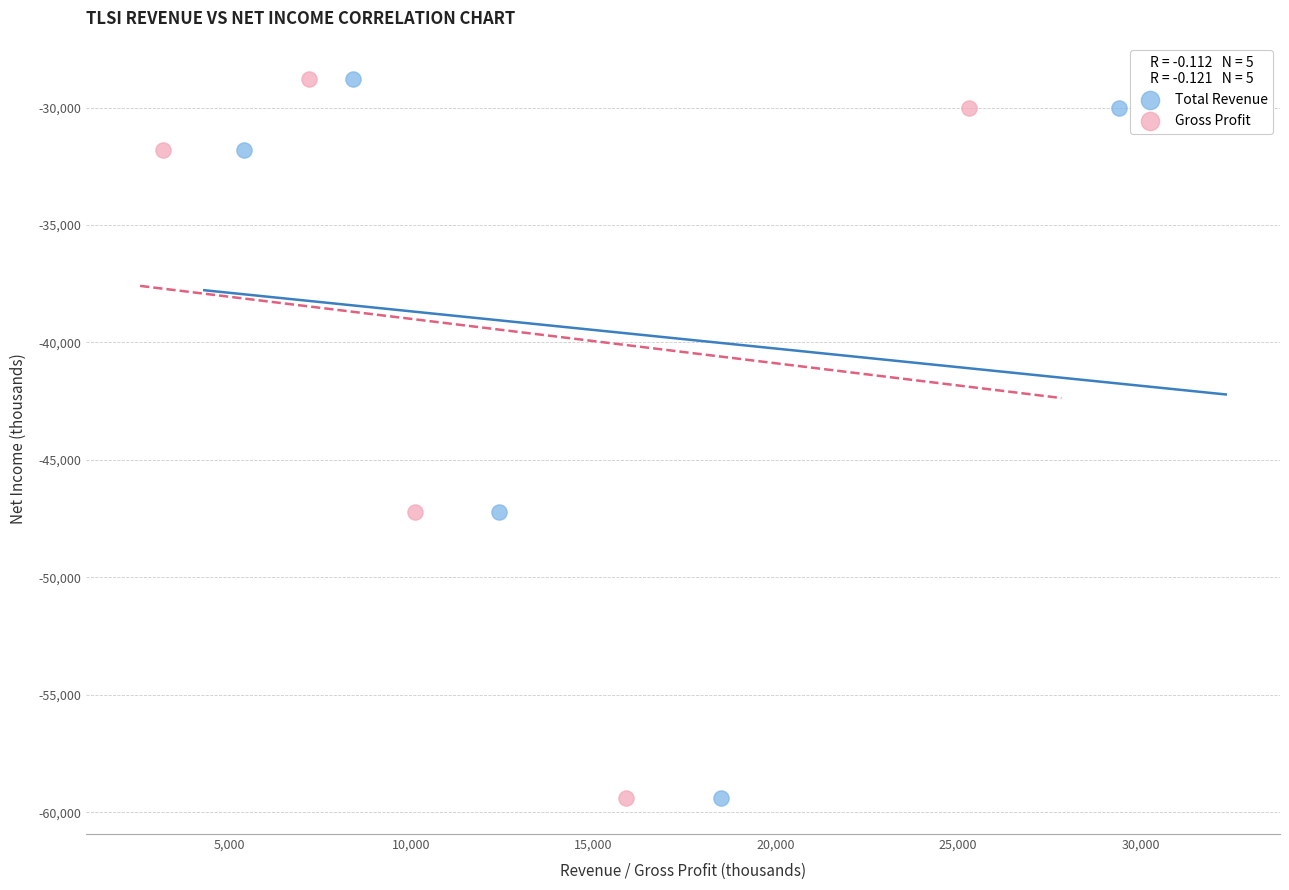

What are all the series names shown in the legend?

Total Revenue, Gross Profit